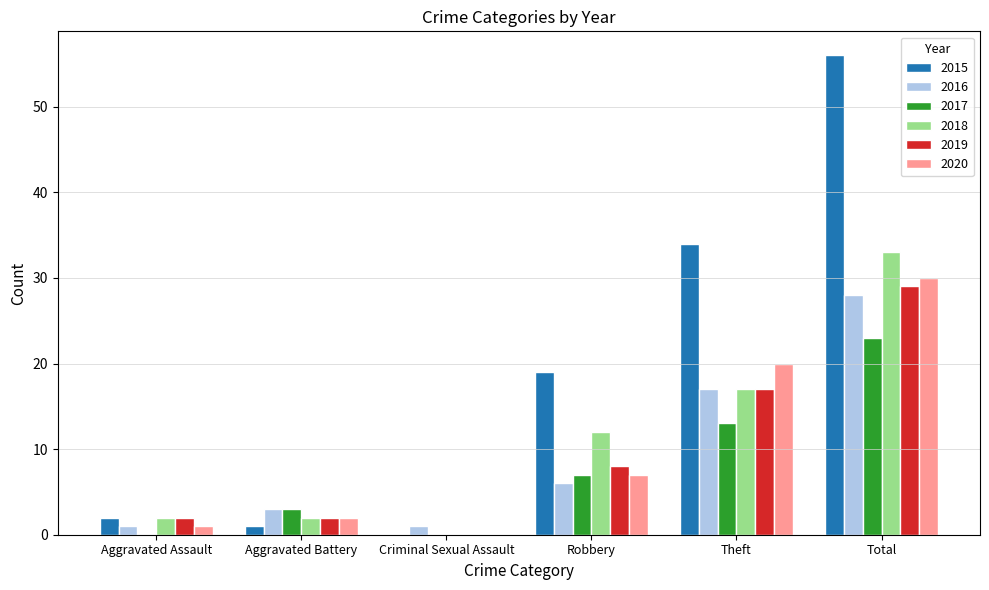

The 2016 series shows 1 at Aggravated Assault. True or false?

True